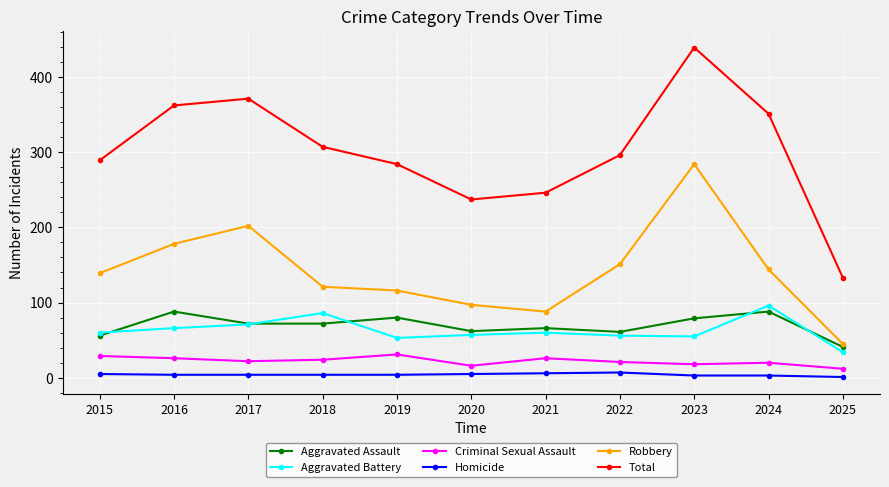

Where is the first local maximum for Robbery?

2017